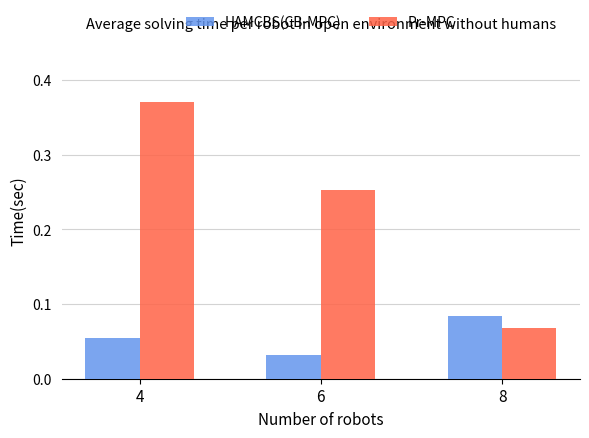

What are all the series names shown in the legend?

HAMCBS(CB-MPC), Pr-MPC